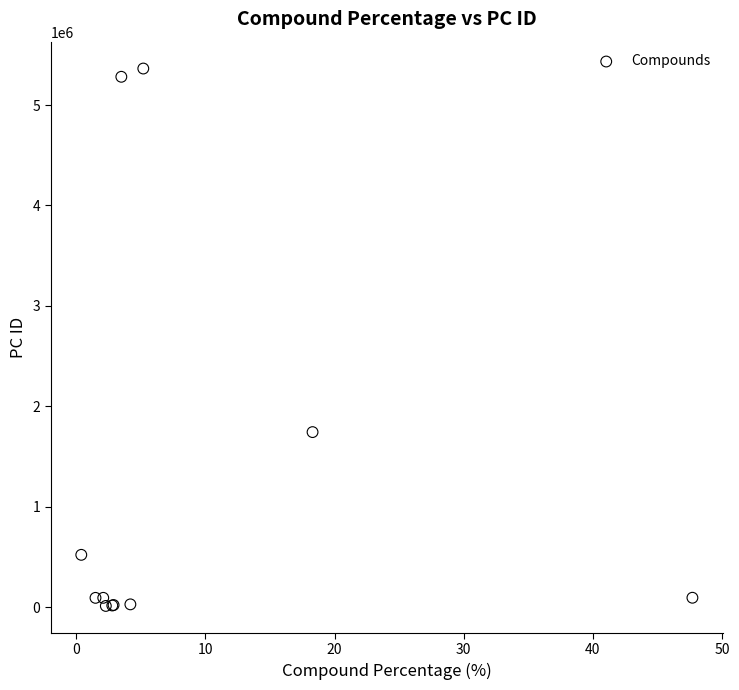

What Y value in the scatter plot is closest to 2687138?

1742210